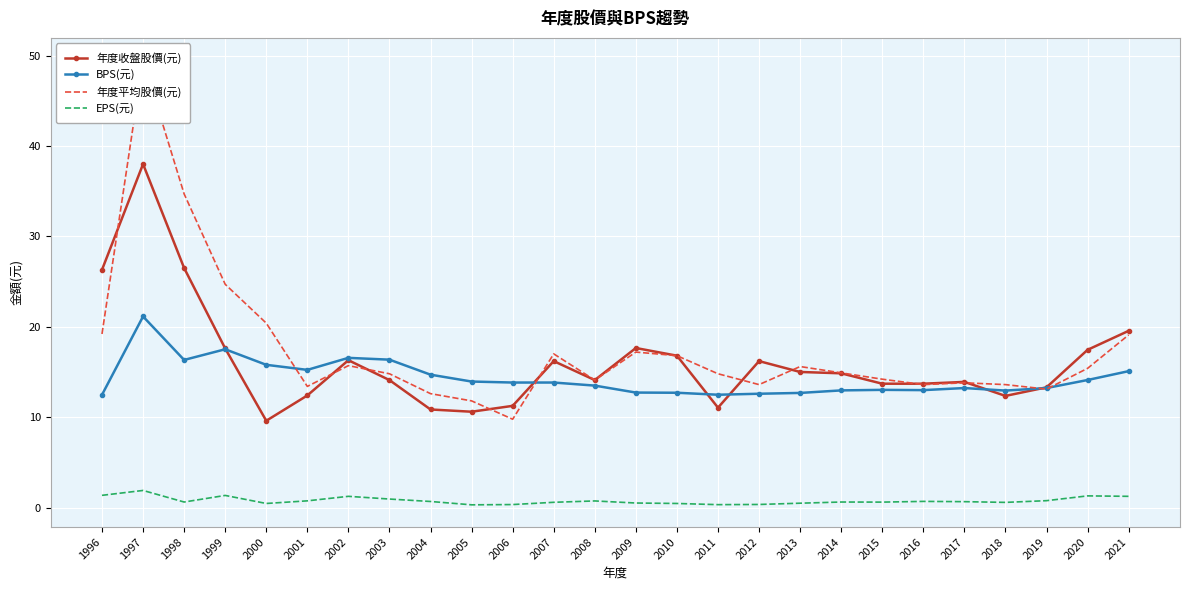

Reading left to right, list all the values displayed in this chart.

年度收盤股價(元): 26.3	38.0	26.5	17.6	9.6	12.4	16.3	14.1	10.8	10.6	11.2	16.2	14.1	17.6	16.8	11.1	16.2	15.0	14.8	13.7	13.7	13.9	12.3	13.3	17.4	19.6
BPS(元): 12.5	21.1	16.3	17.5	15.8	15.2	16.6	16.4	14.7	13.9	13.8	13.8	13.5	12.7	12.7	12.5	12.6	12.7	13.0	13.0	13.0	13.2	12.9	13.2	14.1	15.1
年度平均股價(元): 19.2	49.5	34.7	24.7	20.4	13.4	15.7	14.8	12.6	11.8	9.8	17.0	14.1	17.2	16.8	14.8	13.6	15.6	14.9	14.2	13.6	13.8	13.6	13.1	15.4	19.1
EPS(元): 1.4	1.9	0.6	1.3	0.5	0.7	1.2	0.9	0.7	0.3	0.3	0.6	0.7	0.5	0.5	0.3	0.3	0.5	0.6	0.6	0.7	0.7	0.6	0.8	1.3	1.2